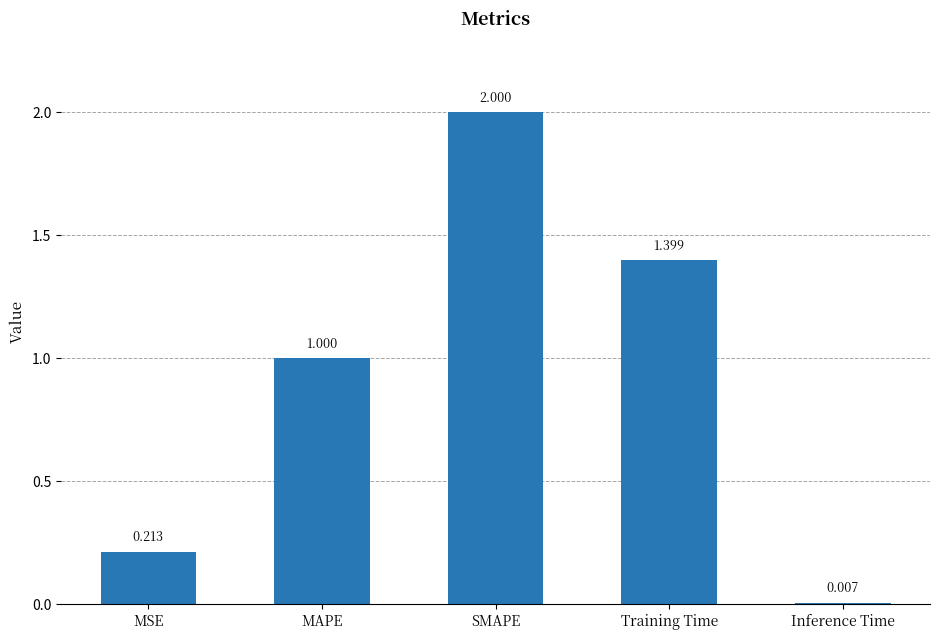

What is the label of the 5th bar from the left?

Inference Time